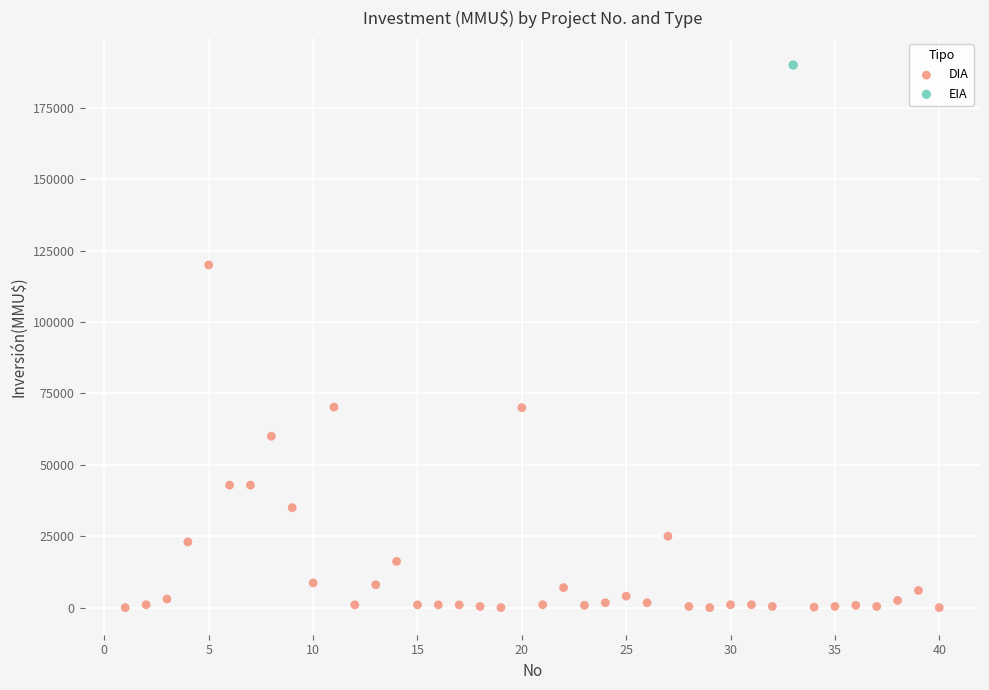

What are all the series names shown in the legend?

DIA, EIA